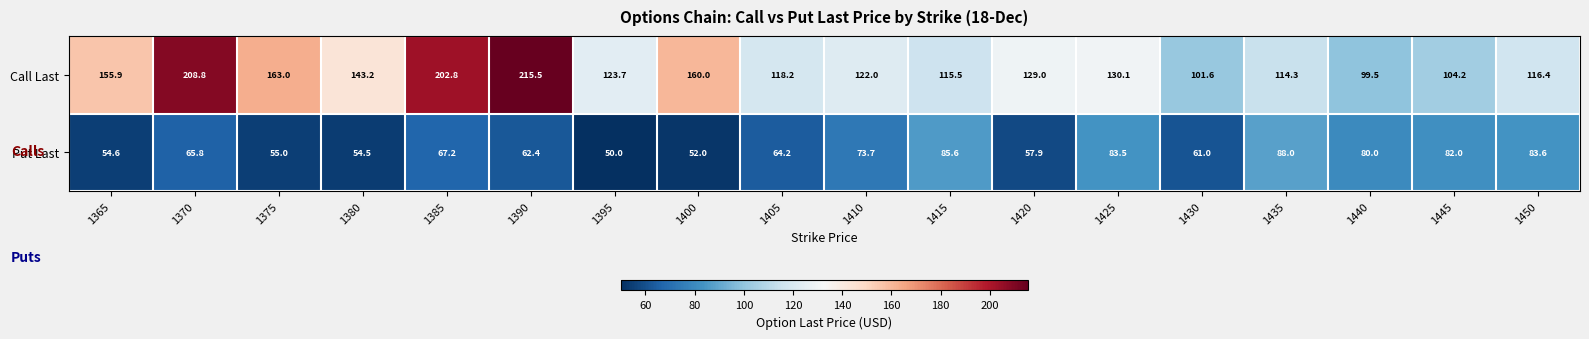

The Put Last series shows 41.0 at 1445. True or false?

False